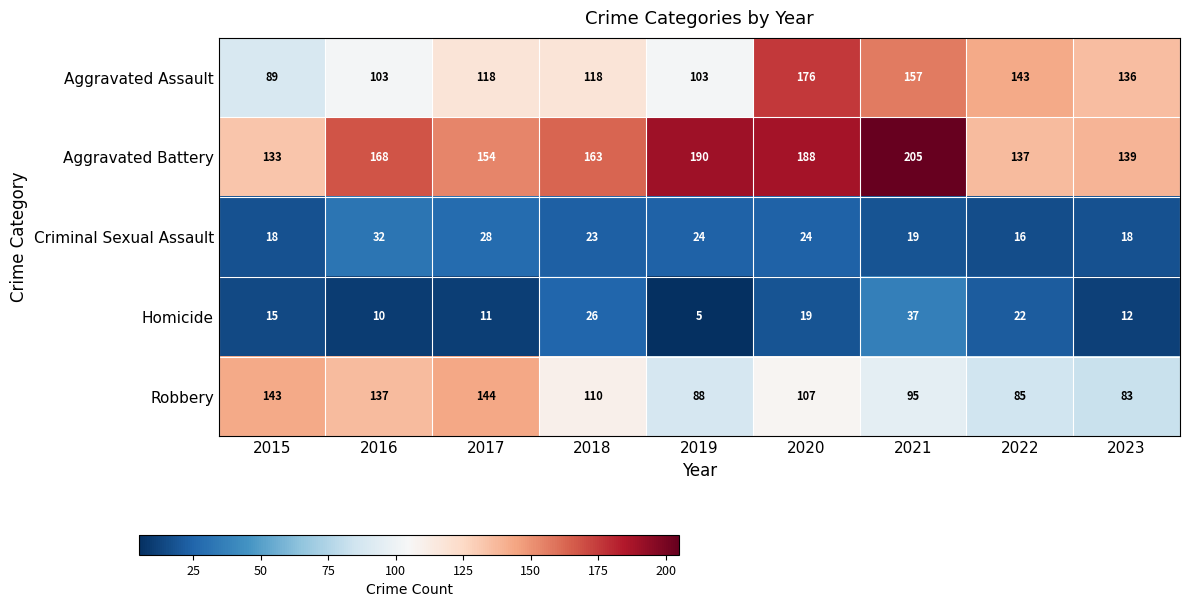

What is the difference between the maximum and minimum values in the Aggravated Assault series?

87